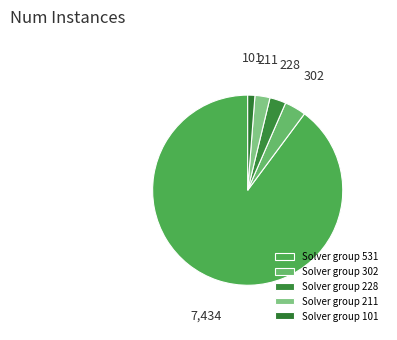

Count the number of slices in the pie.

5